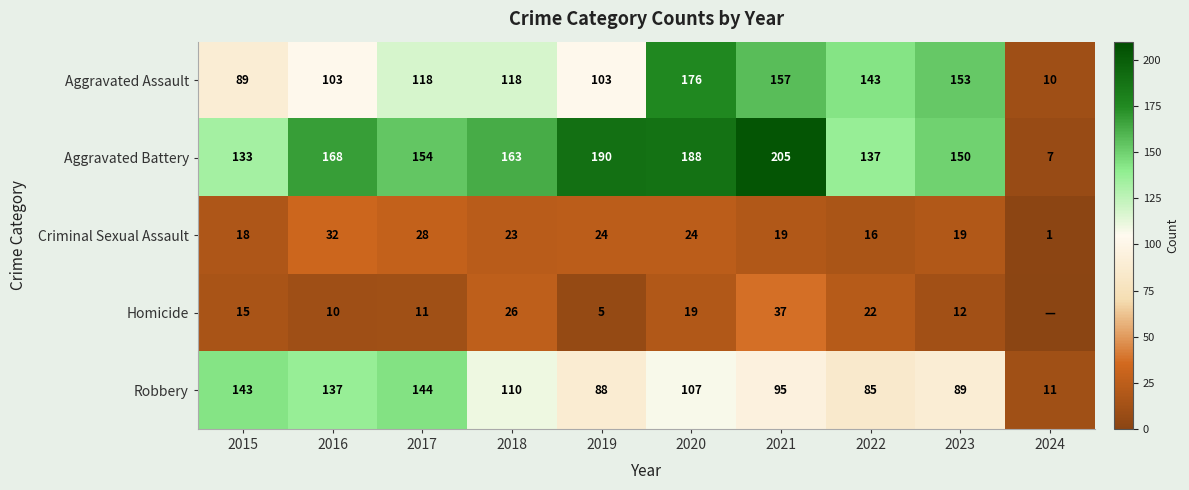

Is the value of Robbery at 2023 greater than the value of Aggravated Assault at 2020?

No